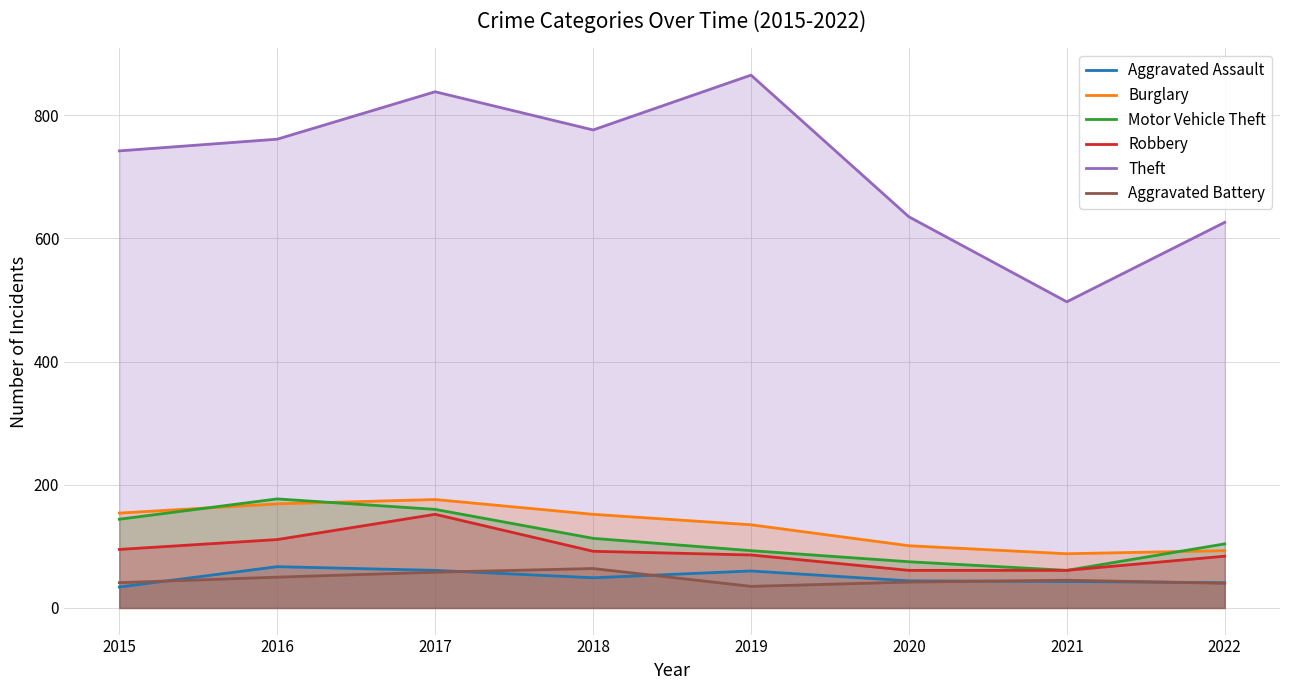

Is the value of Robbery at 2015 greater than the value of Motor Vehicle Theft at 2022?

No